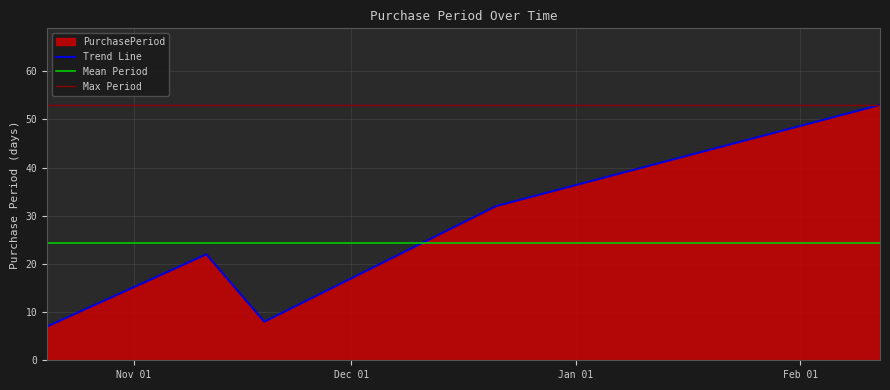

What value does the data have at 2016-02-12?

53